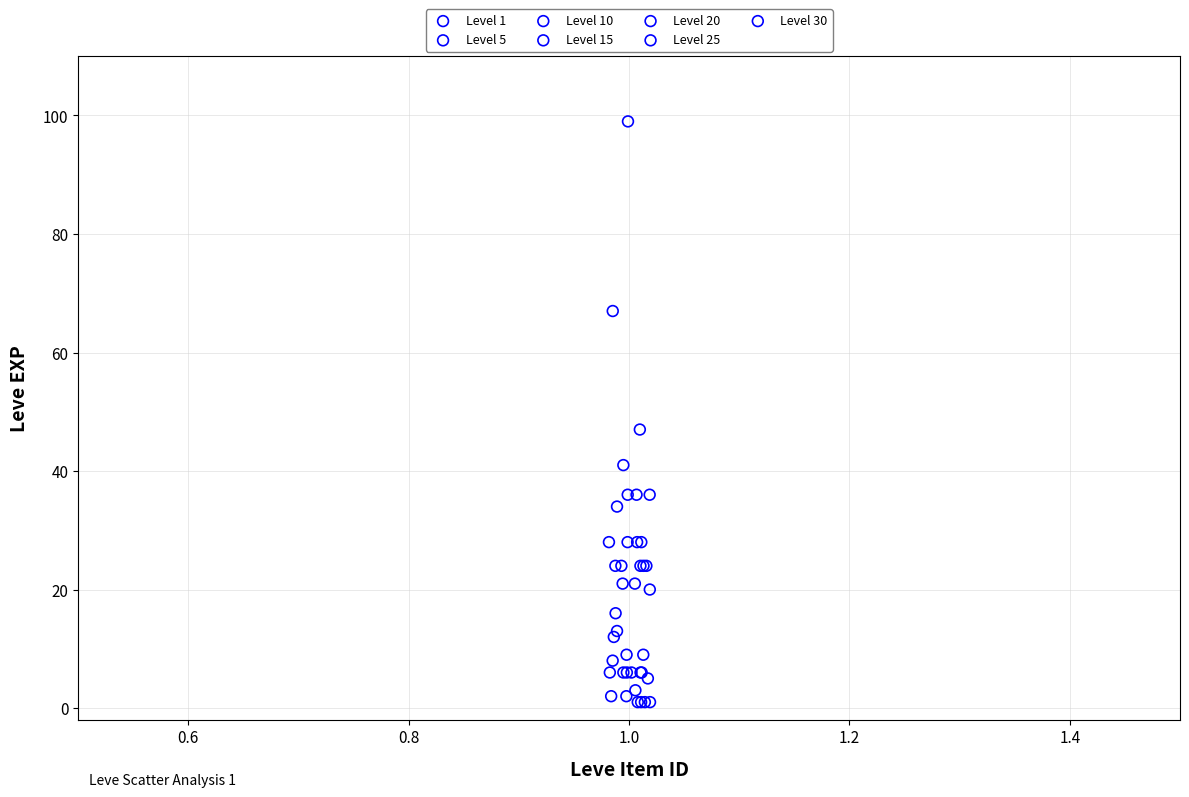

Which series has the largest Y range (max minus min)?

Level 30